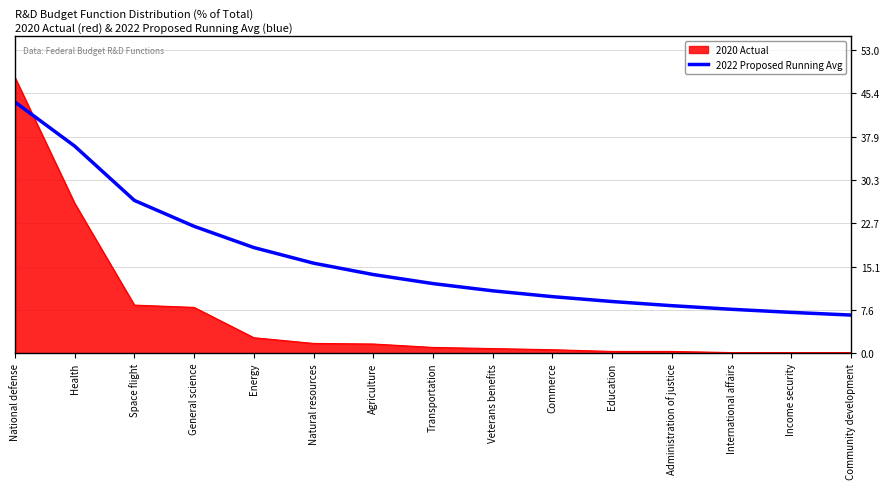

Is it true that 2022 Proposed Running Avg equals 9.9 at Commerce?

True